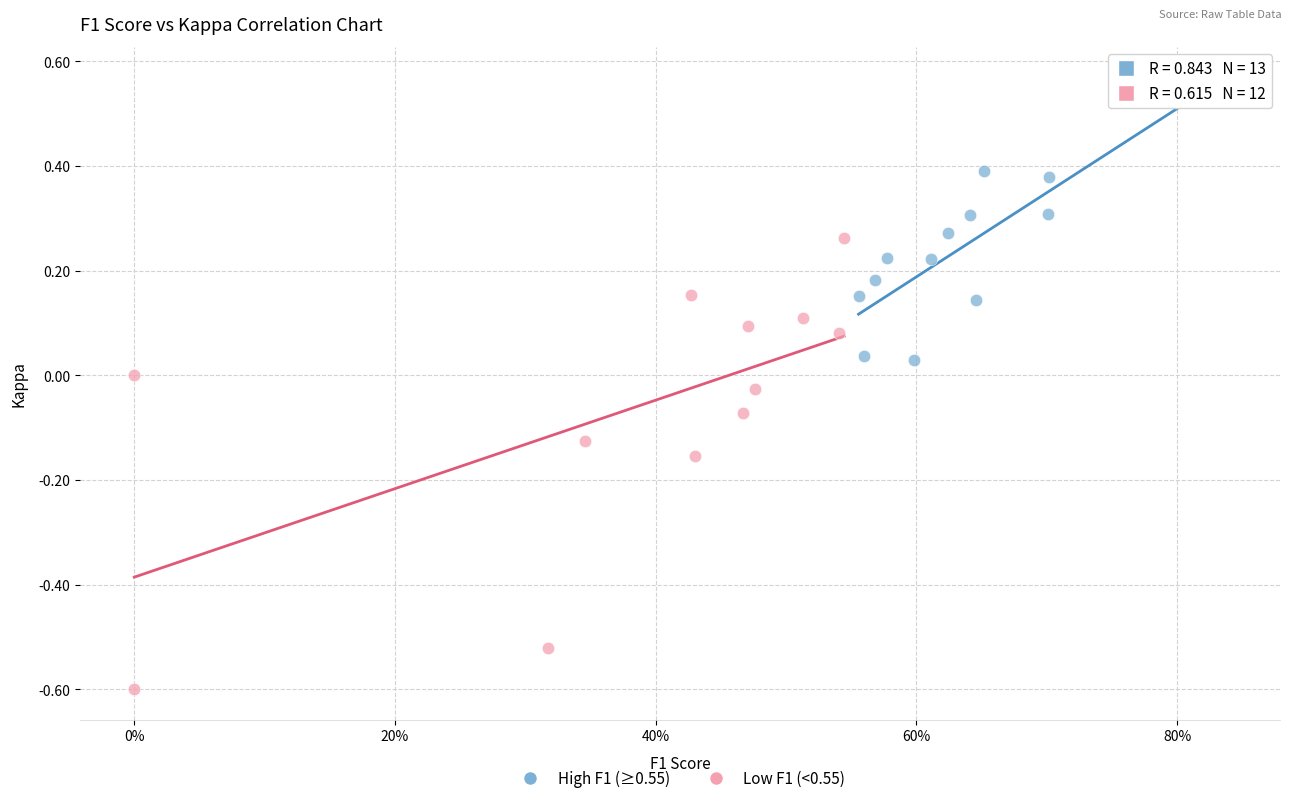

Which series has the largest Y range (max minus min)?

Low F1 (<0.55)